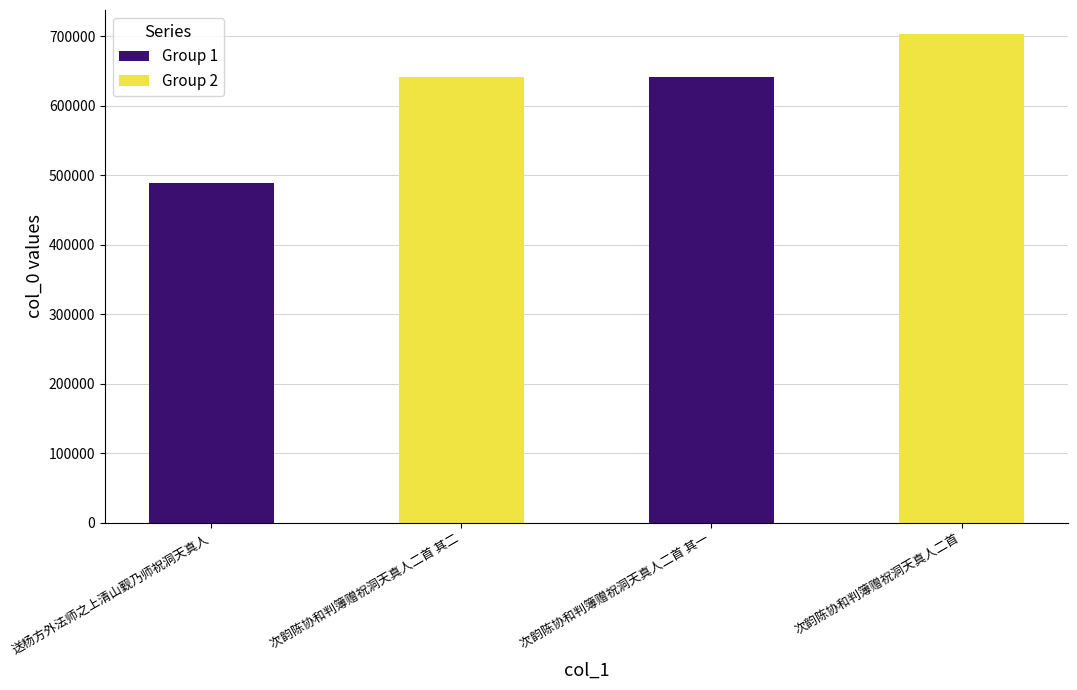

The value at 次韵陈协和判簿赠祝洞天真人二首 其一 is 151870. True or false?

False